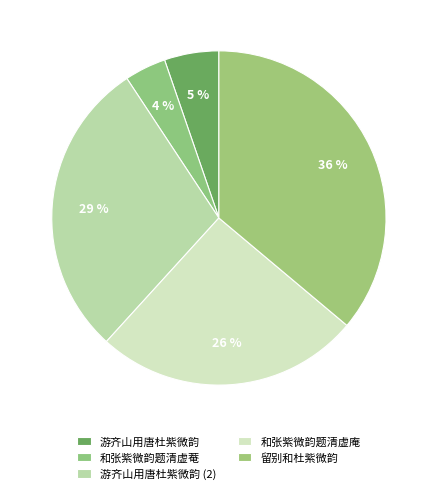

How many segments does this pie chart have?

5